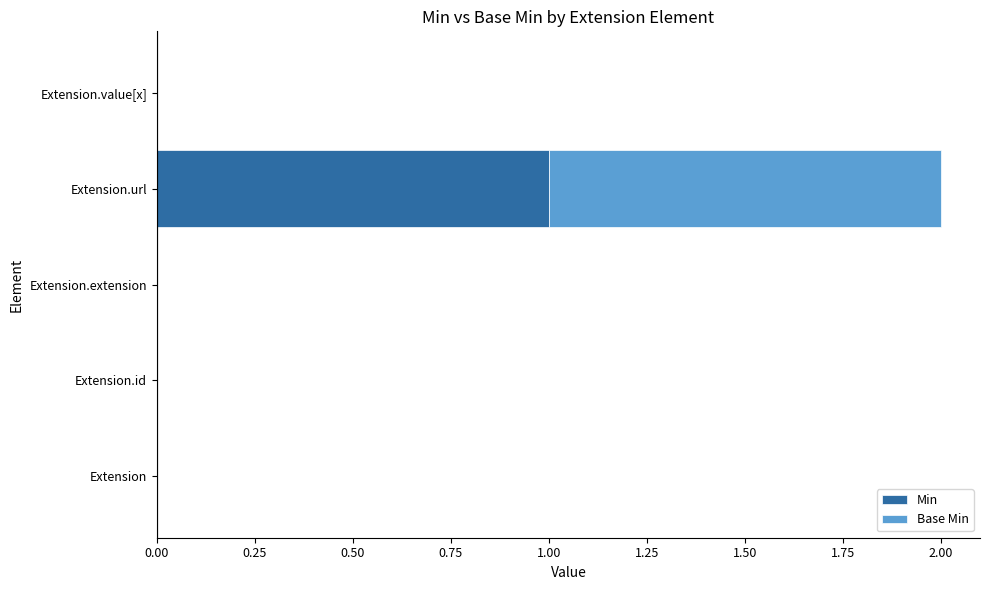

At which category is the sum across all series the highest?

Extension.url